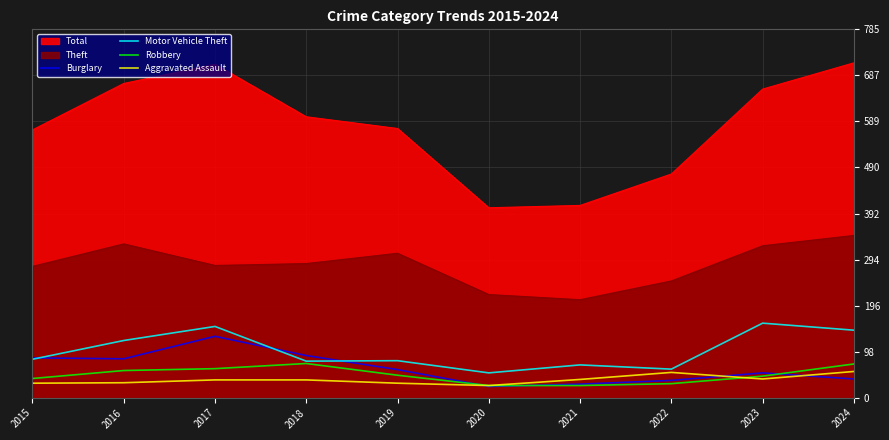

The value of Robbery at 2024 is 128. True or false?

False